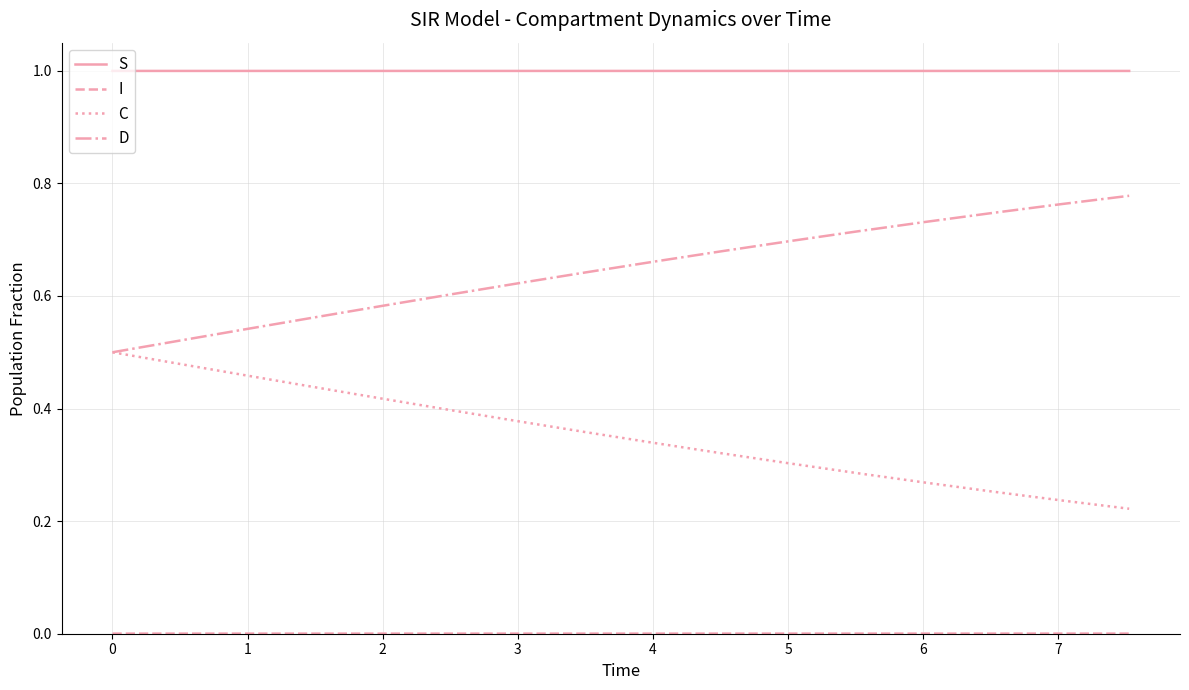

Which series has the largest total across all categories?

S